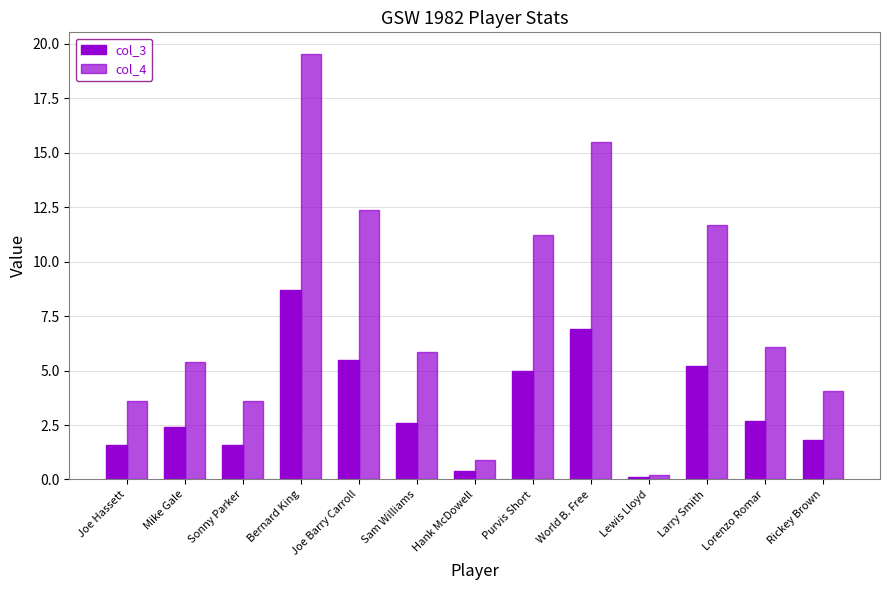

What is the value of the col_3 bar at the 1st from the left?

1.6